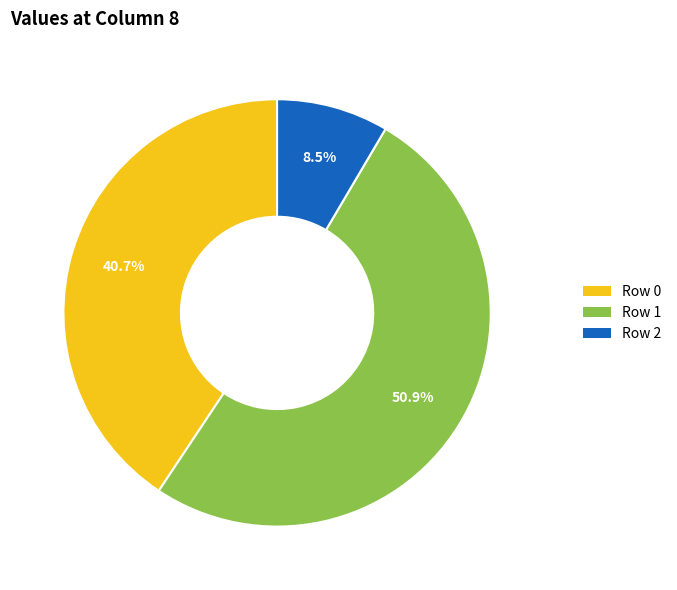

Does any single category account for the majority?

Yes